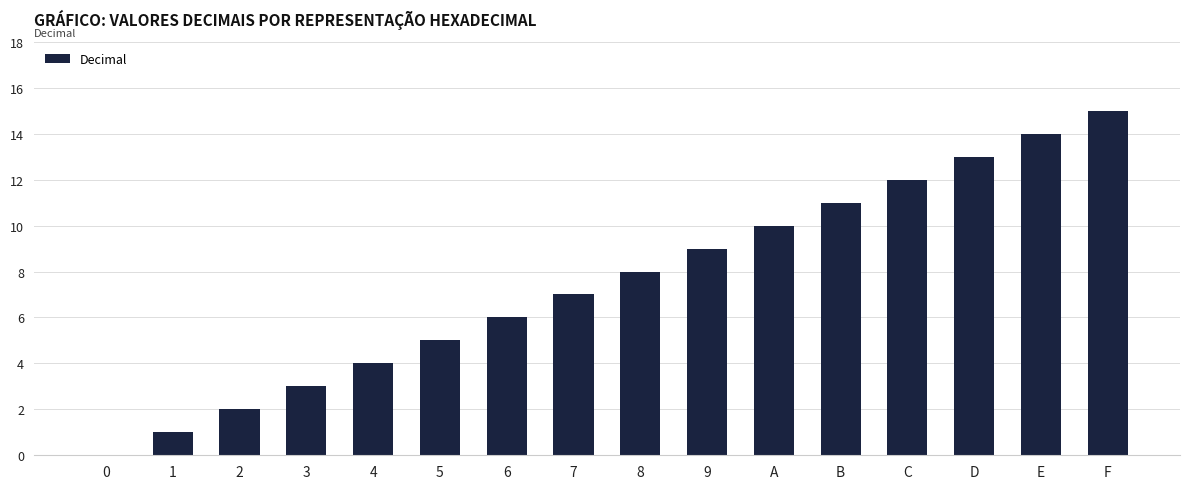

Reading left to right, transcribe all the data shown in this chart.

0	1	2	3	4	5	6	7	8	9	10	11	12	13	14	15